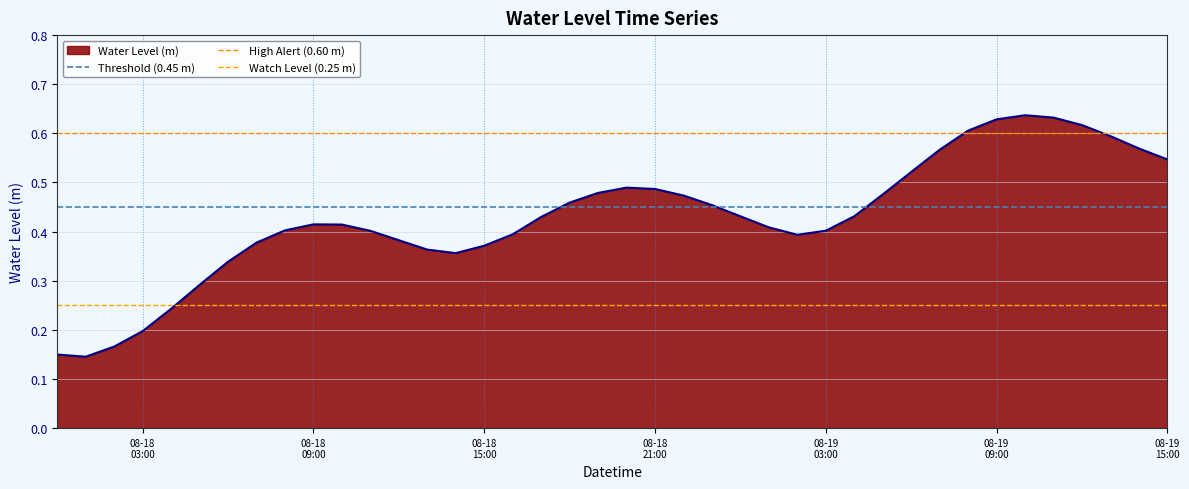

What is the maximum value shown in the chart?

0.6